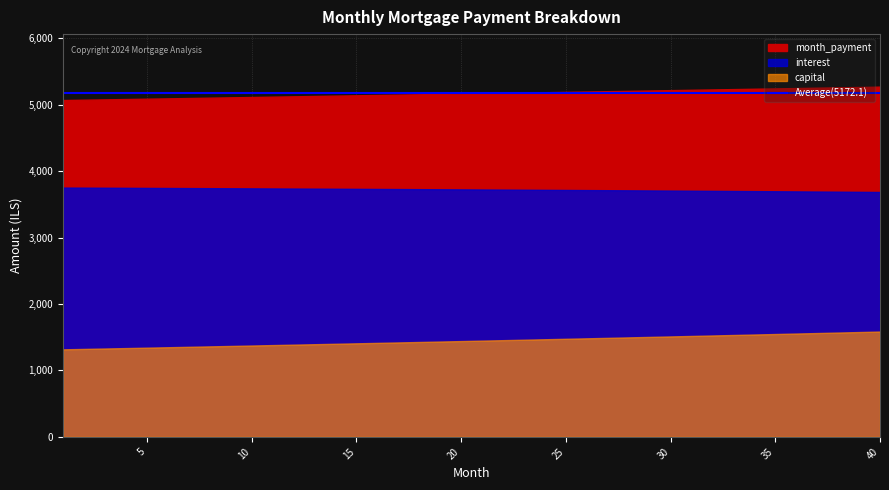

What is the difference between the maximum and minimum values in the capital series?

267.8